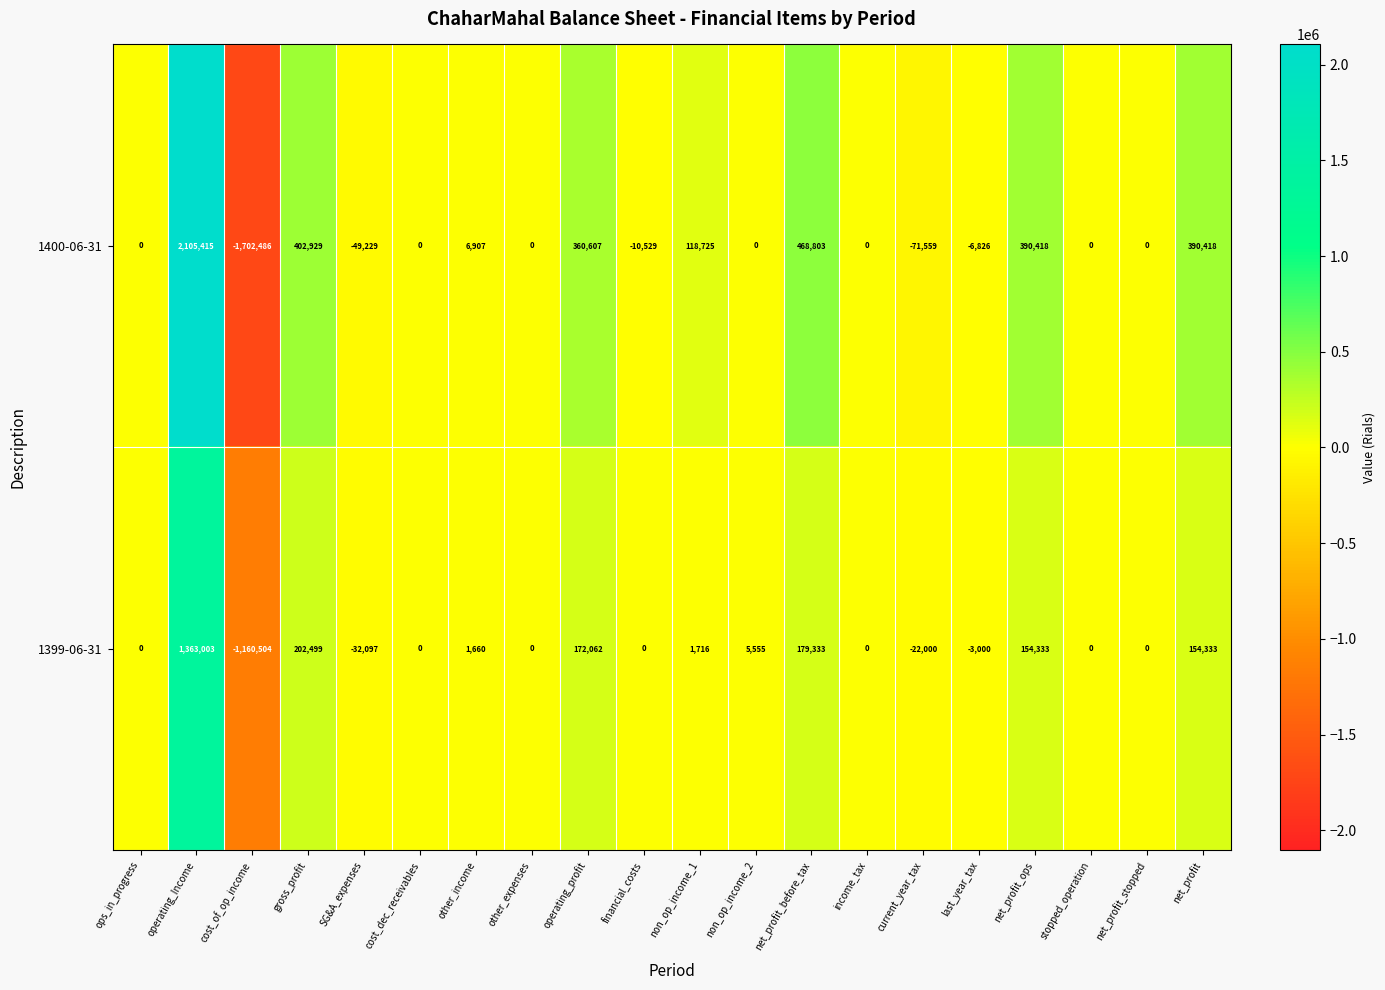

List the series in order of their overall mean, lowest first.

1399-06-31, 1400-06-31